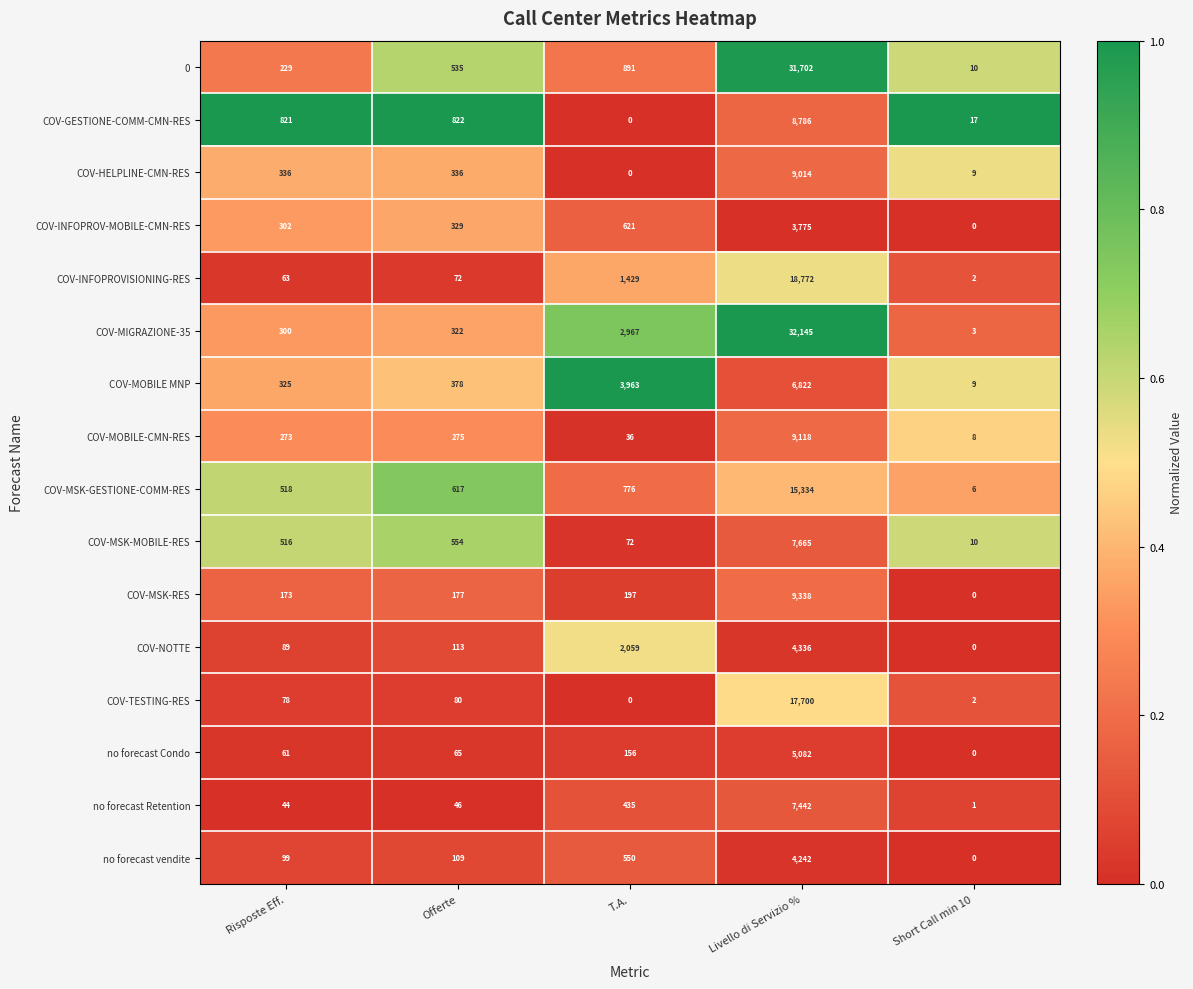

At Livello di Servizio %, list the series in order from smallest to largest.

COV-INFOPROV-MOBILE-CMN-RES, no forecast vendite, COV-NOTTE, no forecast Condo, COV-MOBILE MNP, no forecast Retention, COV-MSK-MOBILE-RES, COV-GESTIONE-COMM-CMN-RES, COV-HELPLINE-CMN-RES, COV-MOBILE-CMN-RES, COV-MSK-RES, COV-MSK-GESTIONE-COMM-RES, COV-TESTING-RES, COV-INFOPROVISIONING-RES, 0, COV-MIGRAZIONE-35